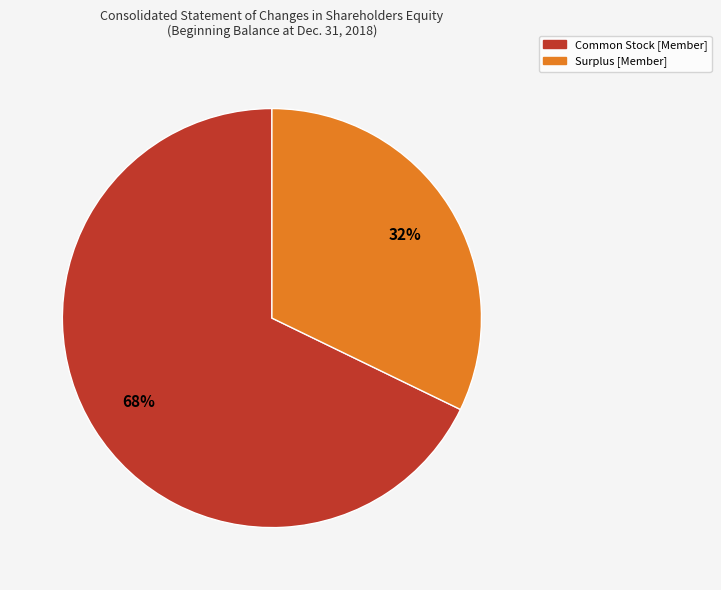

To the nearest percent, what is the difference between the largest and smallest slice percentages?

36%